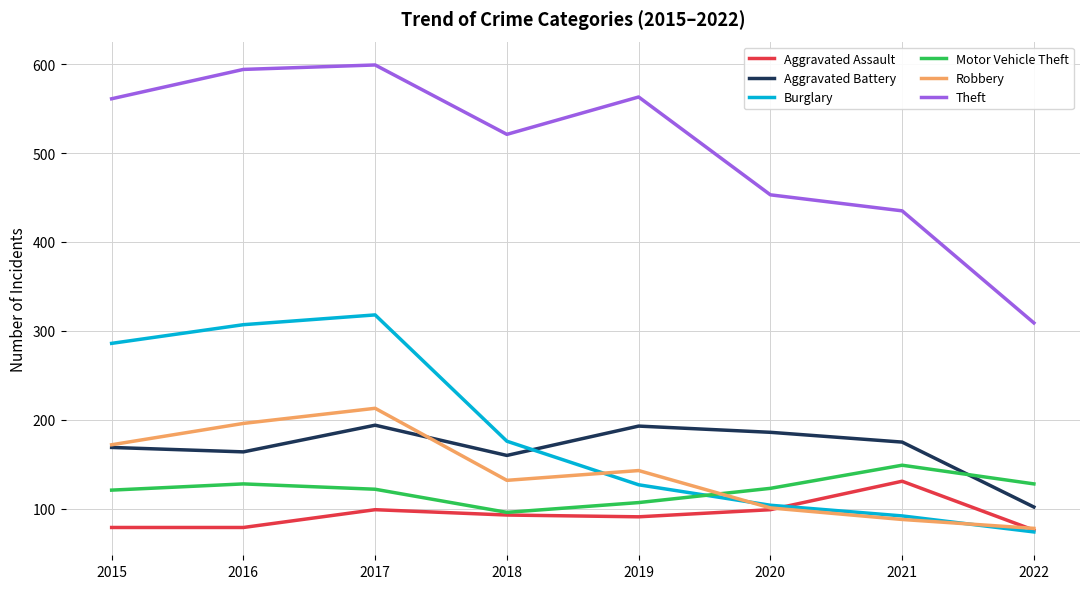

What is the maximum value shown in the chart?

599